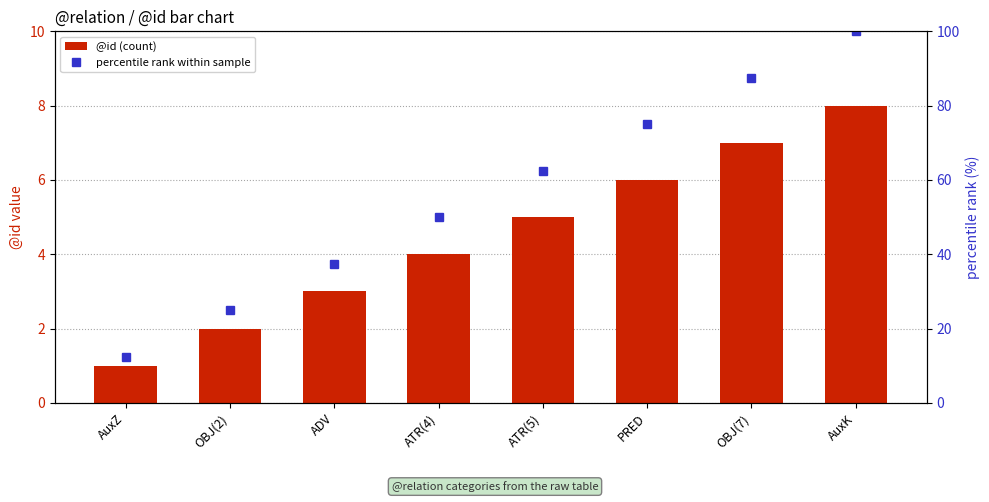

The percentile rank within sample series shows 25.0 at OBJ(2). True or false?

True